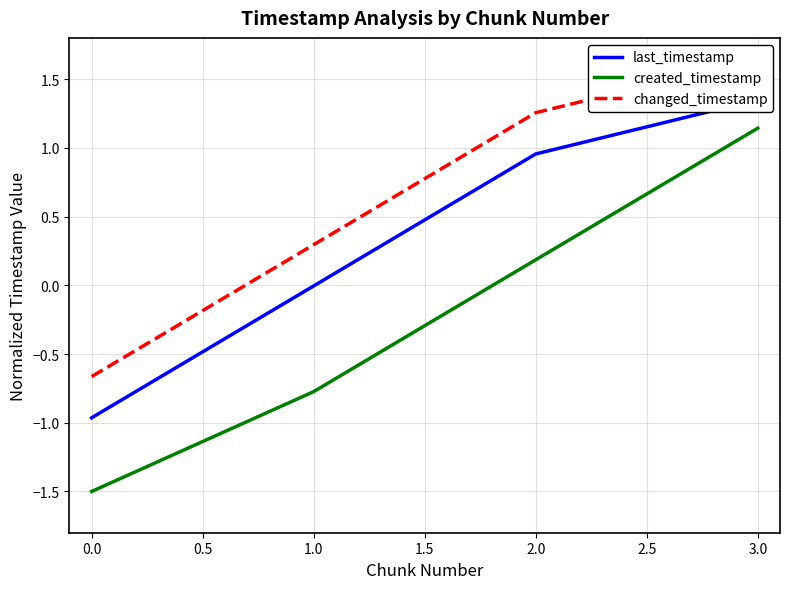

The value of created_timestamp at 1.0 is -0.8. True or false?

True